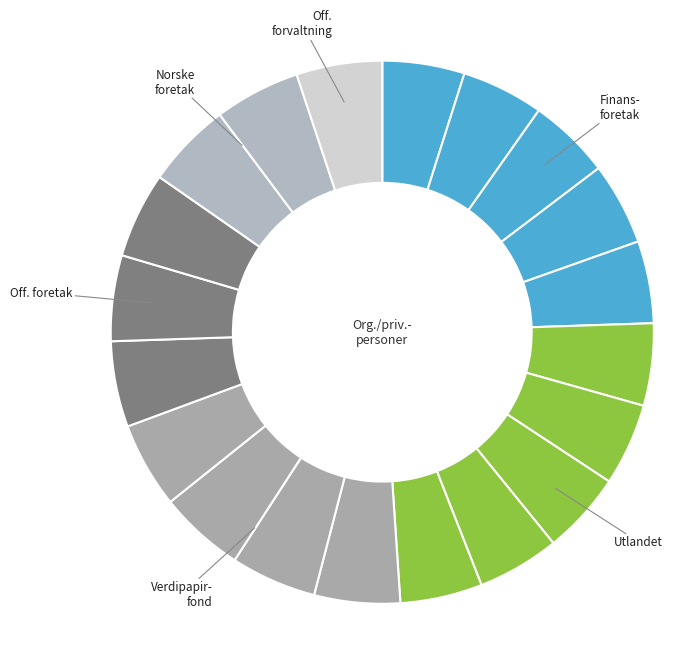

Is there a majority slice in this chart?

No